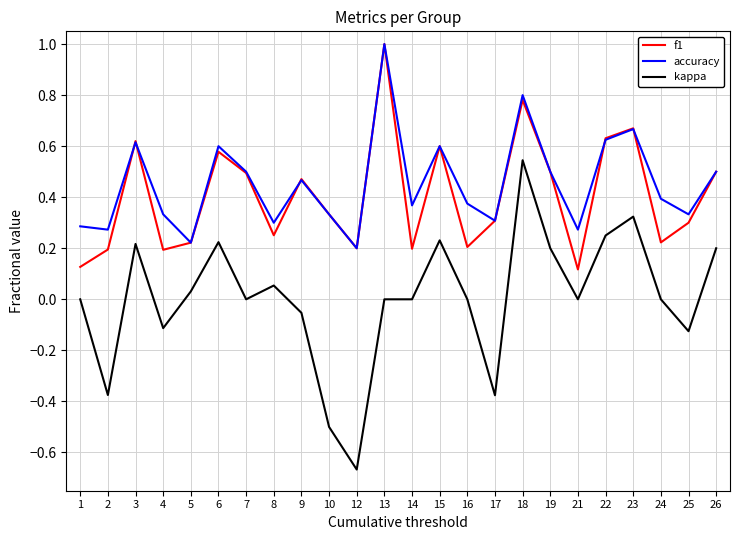

At which category is the sum across all series the highest?

18